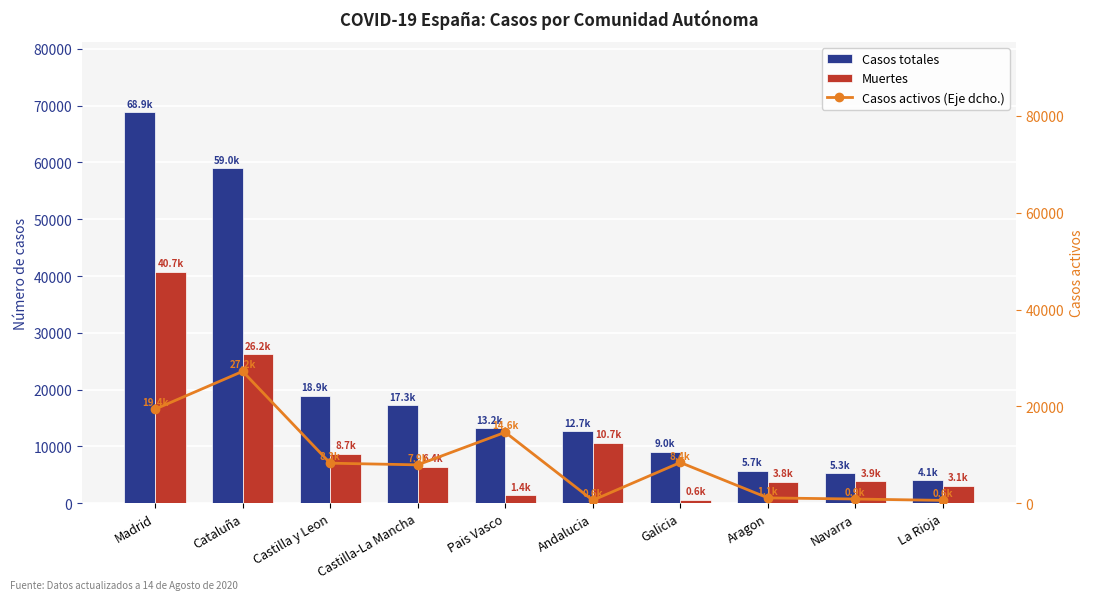

What is the value of the Casos totales bar at the 8th from the left?

5695